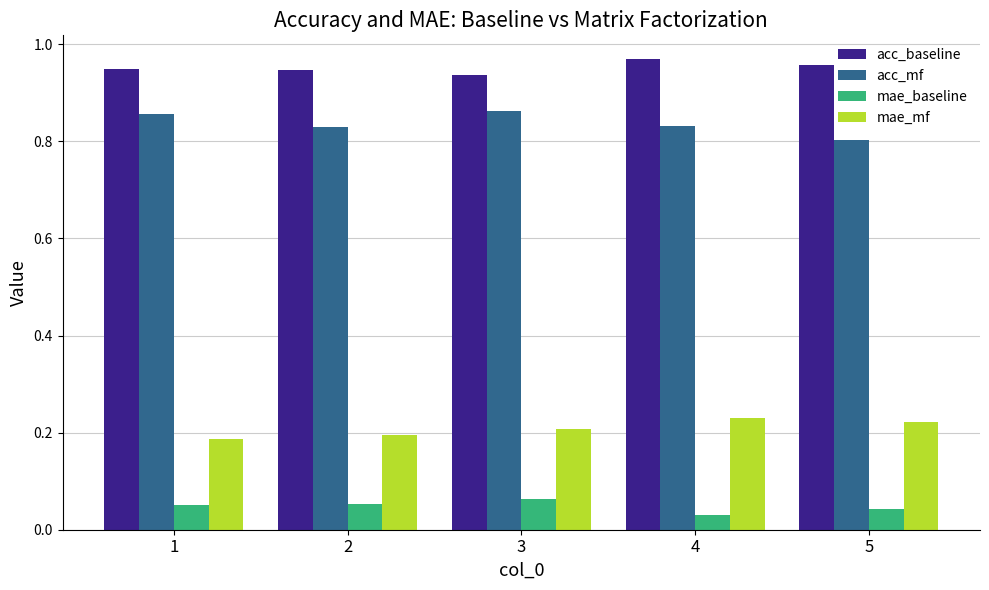

Count the acc_baseline values in the range 0 to 1.

5